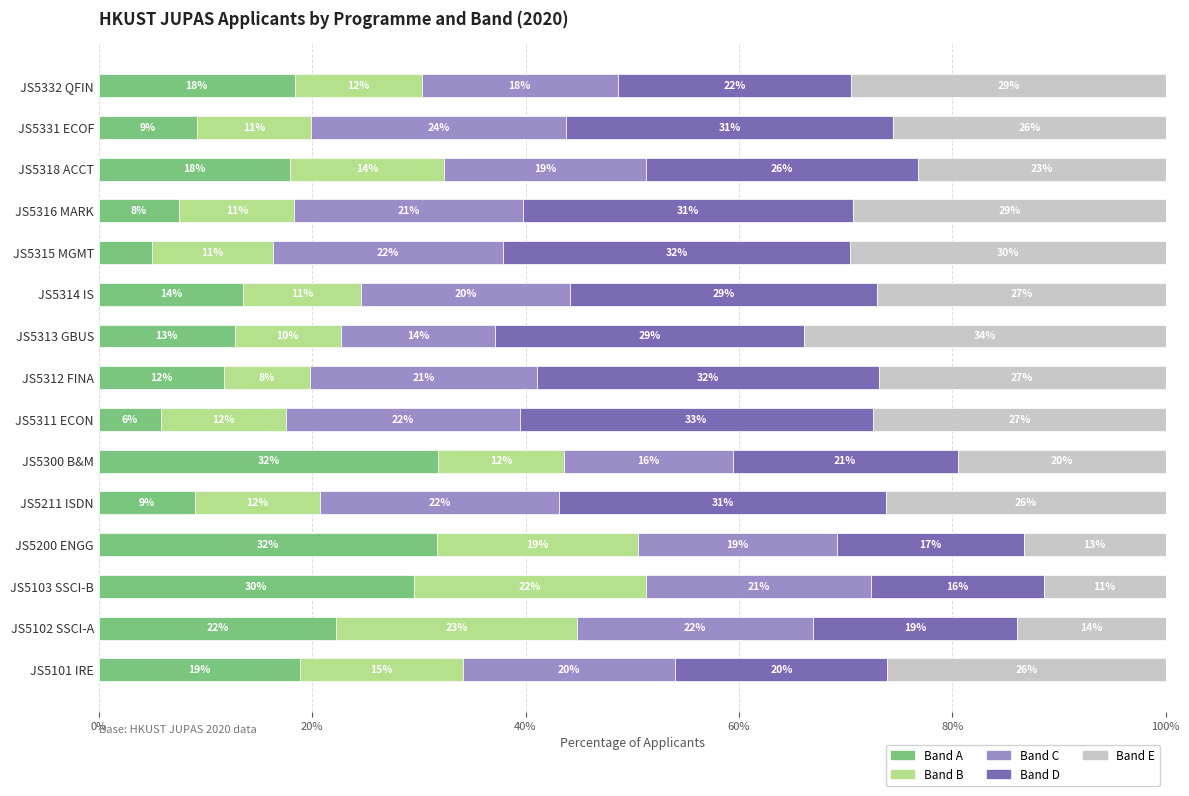

What is the total value across all series at JS5311 ECON?

100.0